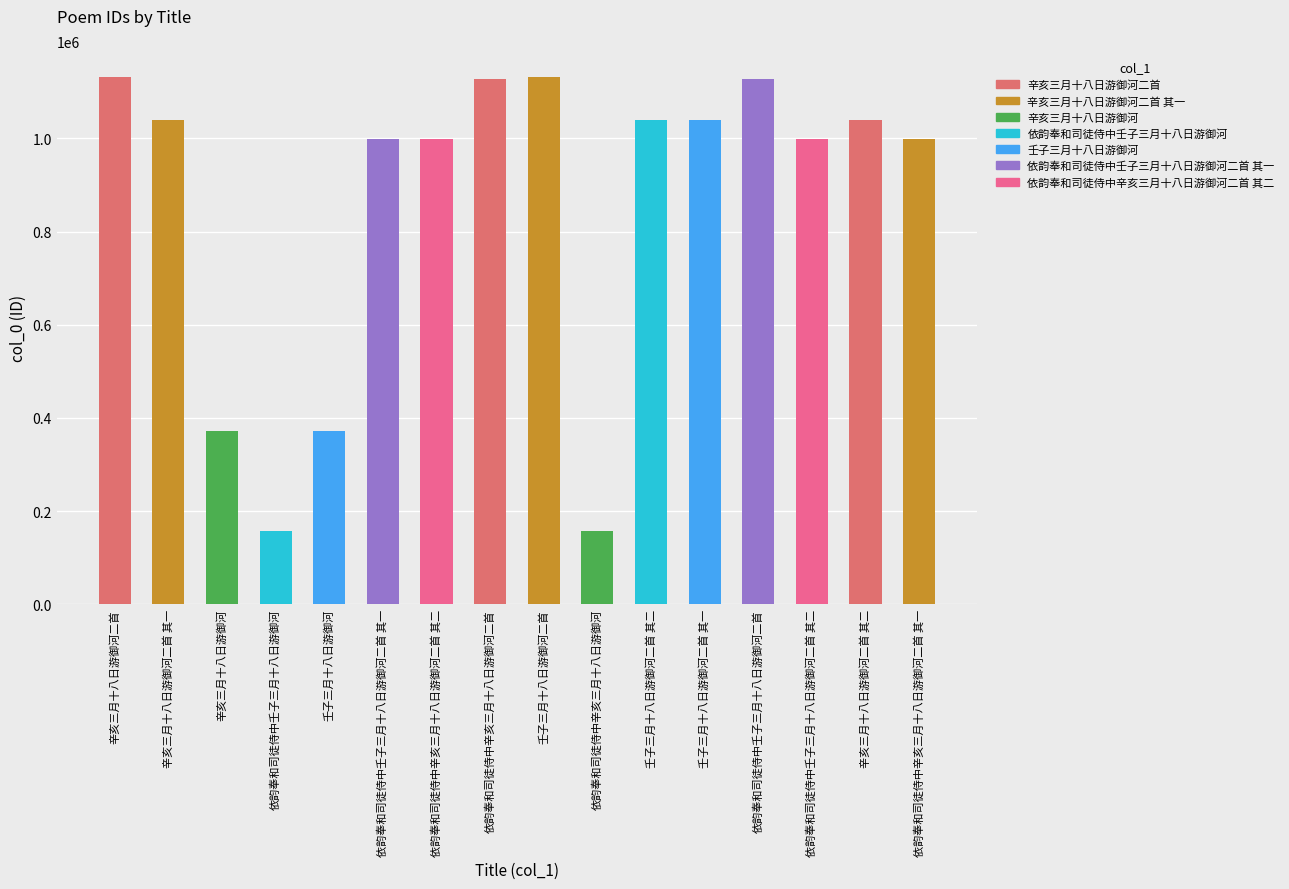

The chart shows a value of 999776 at 依韵奉和司徒侍中辛亥三月十八日游御河二首 其一. True or false?

True